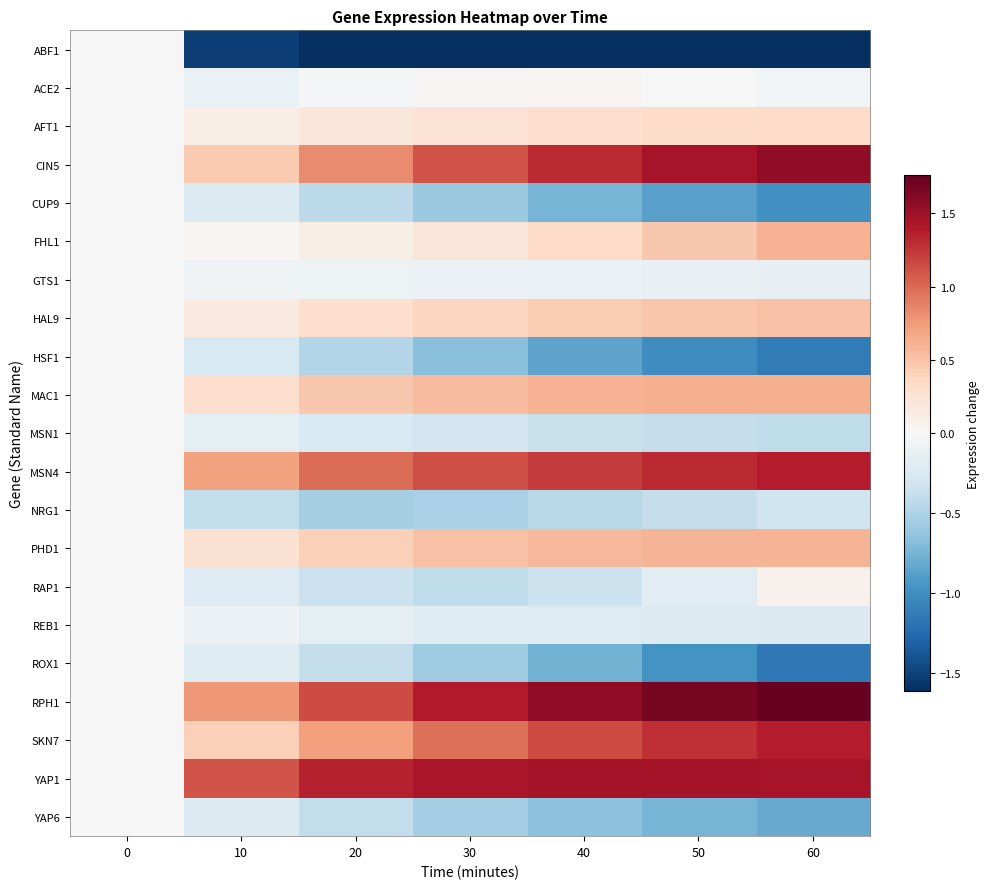

Reading left to right, what are all the values shown in this chart?

ABF1: 0=0.0	10=-1.5	20=-1.6	30=-1.6	40=-1.6	50=-1.6	60=-1.6
ACE2: 0=0.0	10=-0.1	20=-0.0	30=0.0	40=0.0	50=0.0	60=-0.0
AFT1: 0=0.0	10=0.1	20=0.2	30=0.3	40=0.3	50=0.3	60=0.3
CIN5: 0=0.0	10=0.5	20=0.8	30=1.1	40=1.3	50=1.5	60=1.6
CUP9: 0=0.0	10=-0.2	20=-0.4	30=-0.6	40=-0.7	50=-0.9	60=-1.0
FHL1: 0=0.0	10=0.0	20=0.1	30=0.2	40=0.3	50=0.5	60=0.6
GTS1: 0=0.0	10=-0.1	20=-0.1	30=-0.1	40=-0.1	50=-0.1	60=-0.1
HAL9: 0=0.0	10=0.2	20=0.3	30=0.4	40=0.4	50=0.5	60=0.5
HSF1: 0=0.0	10=-0.3	20=-0.5	30=-0.7	40=-0.9	50=-1.0	60=-1.1
MAC1: 0=0.0	10=0.3	20=0.5	30=0.6	40=0.6	50=0.6	60=0.6
MSN1: 0=0.0	10=-0.1	20=-0.2	30=-0.3	40=-0.4	50=-0.4	60=-0.4
MSN4: 0=0.0	10=0.7	20=1.0	30=1.1	40=1.2	50=1.3	60=1.4
NRG1: 0=0.0	10=-0.4	20=-0.5	30=-0.5	40=-0.5	50=-0.4	60=-0.3
PHD1: 0=0.0	10=0.3	20=0.4	30=0.5	40=0.6	50=0.6	60=0.6
RAP1: 0=0.0	10=-0.2	20=-0.4	30=-0.4	40=-0.3	50=-0.2	60=0.1
REB1: 0=0.0	10=-0.1	20=-0.2	30=-0.2	40=-0.2	50=-0.2	60=-0.2
ROX1: 0=0.0	10=-0.2	20=-0.4	30=-0.6	40=-0.8	50=-1.0	60=-1.2
RPH1: 0=0.0	10=0.8	20=1.1	30=1.4	40=1.6	50=1.7	60=1.8
SKN7: 0=0.0	10=0.4	20=0.7	30=1.0	40=1.1	50=1.3	60=1.4
YAP1: 0=0.0	10=1.1	20=1.4	30=1.4	40=1.5	50=1.5	60=1.5
YAP6: 0=0.0	10=-0.2	20=-0.4	30=-0.5	40=-0.7	50=-0.7	60=-0.8